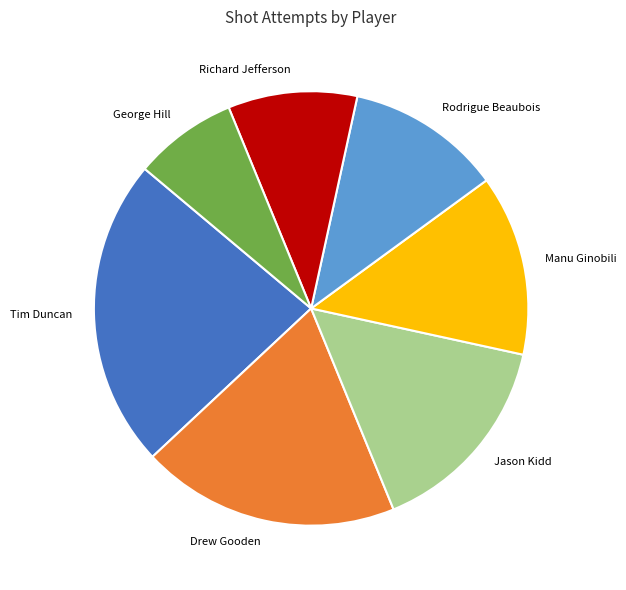

What is the smallest slice in the pie chart?

George Hill